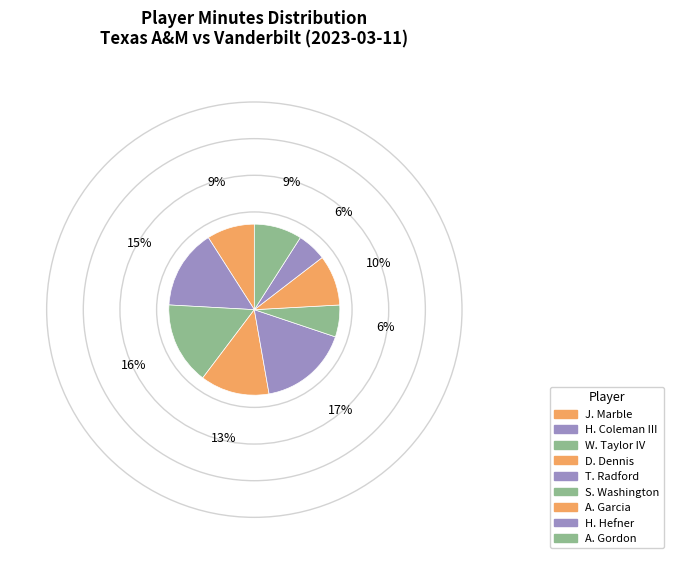

How many slices are in this pie chart?

9